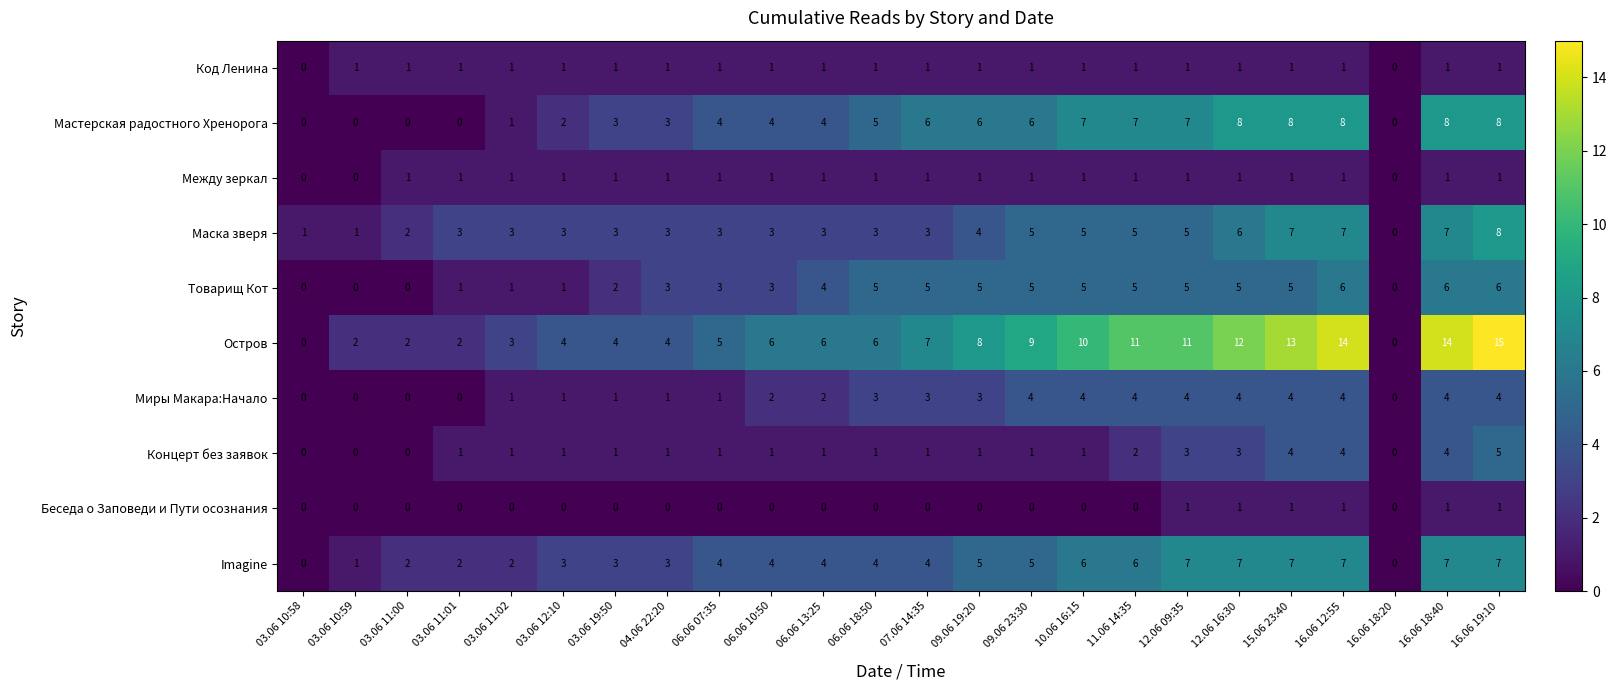

At which category is the sum across all series the highest?

16.06 19:10